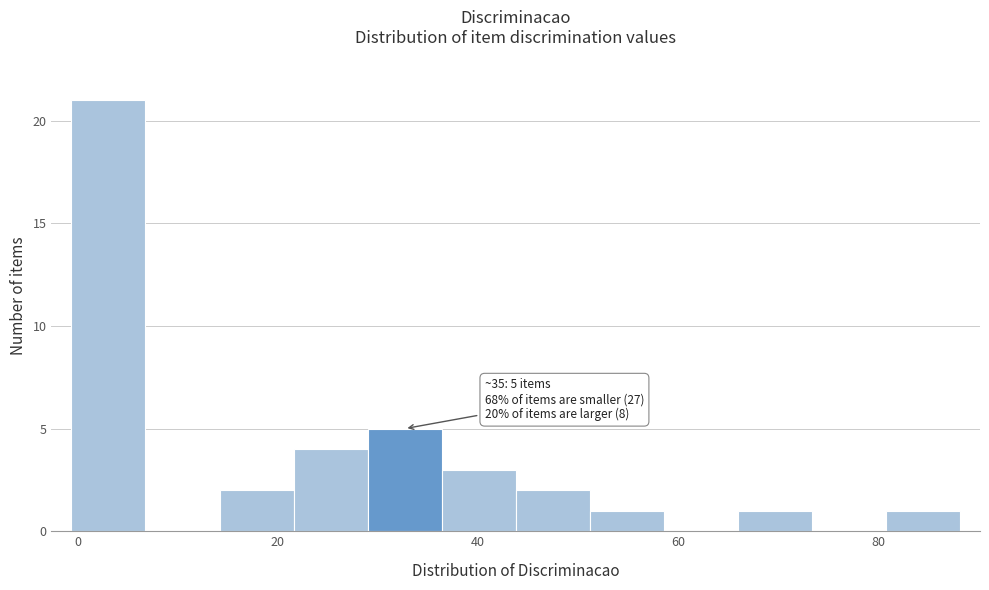

Read against the x-axis, roughly where is the centre of the tallest bar?

4